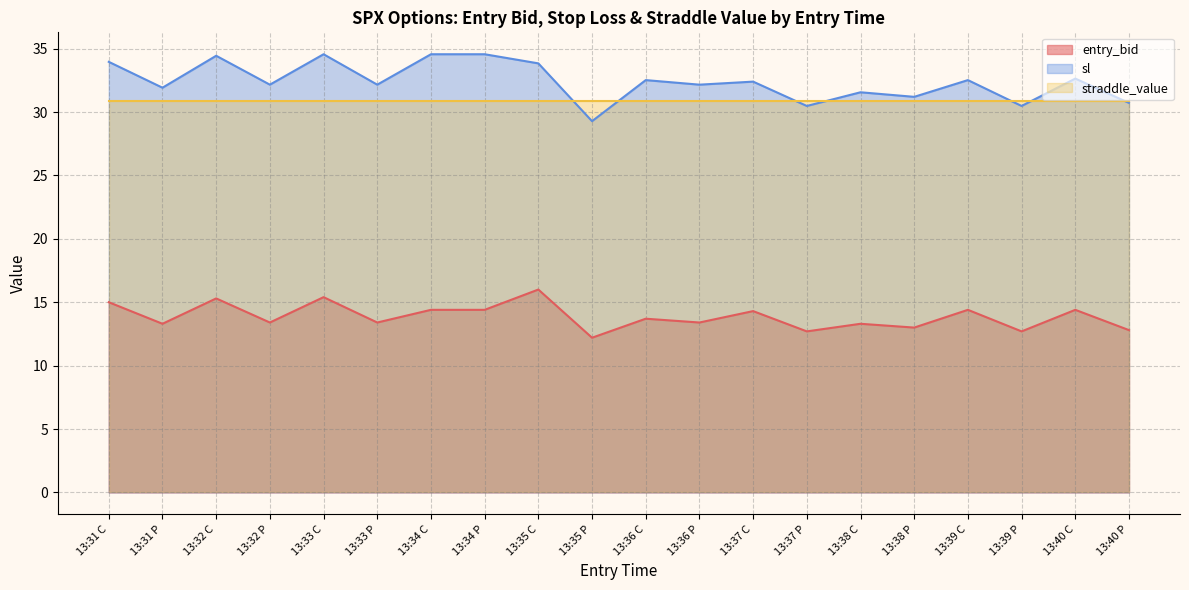

At which label does sl first exceed 32?

13:31 C